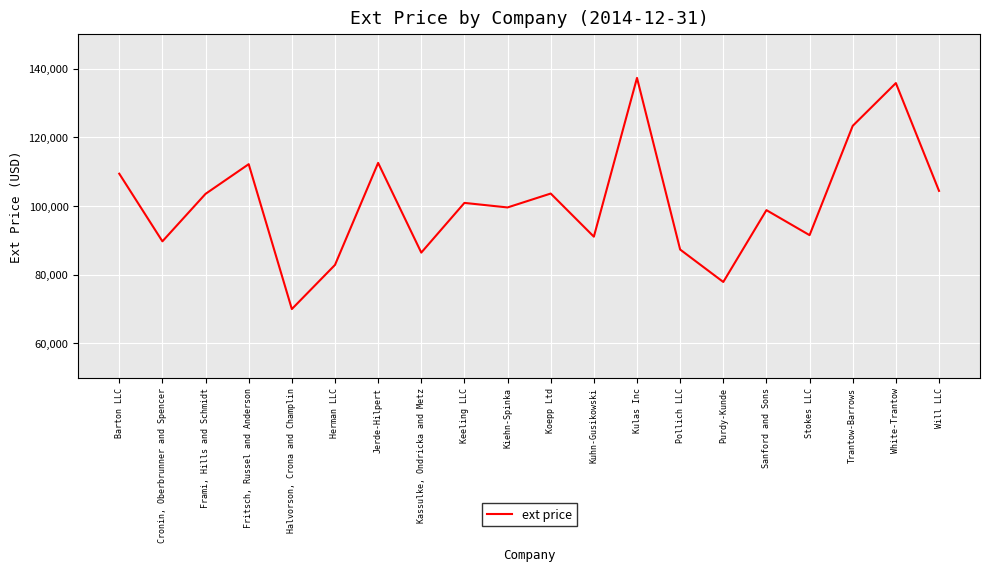

Which has a higher value, Kuhn-Gusikowski or Sanford and Sons?

Sanford and Sons